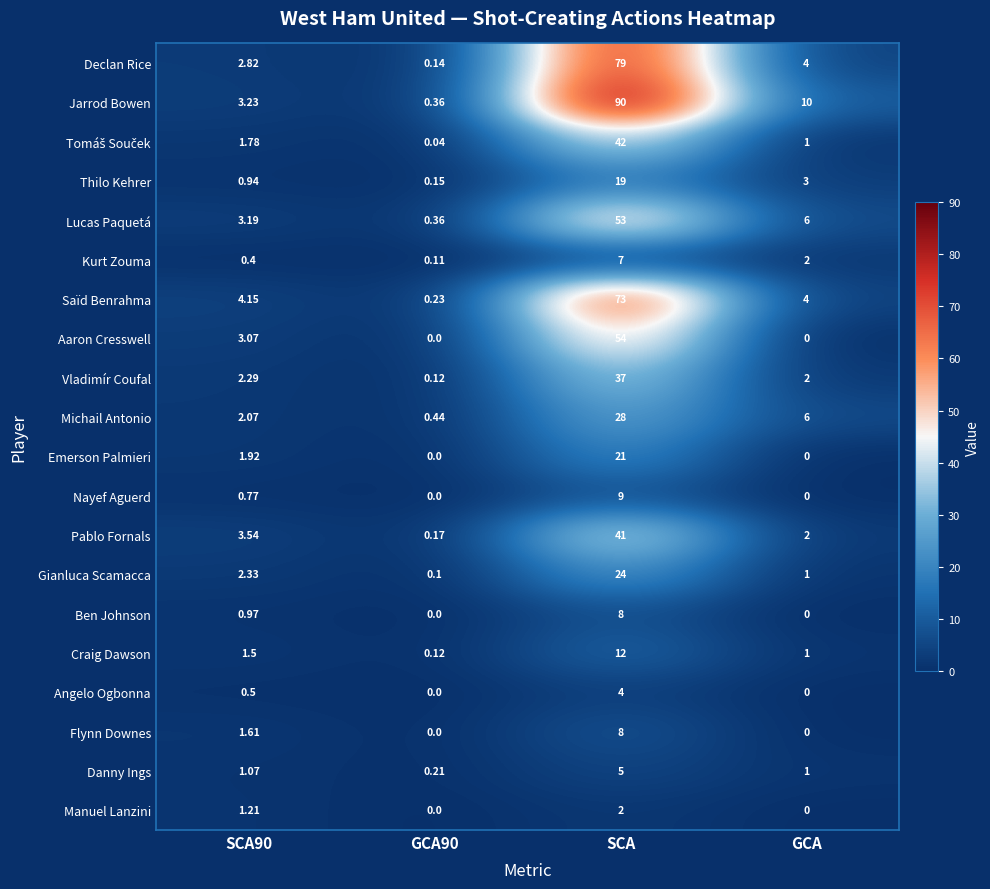

How many data points in Vladimír Coufal are less than 2?

1